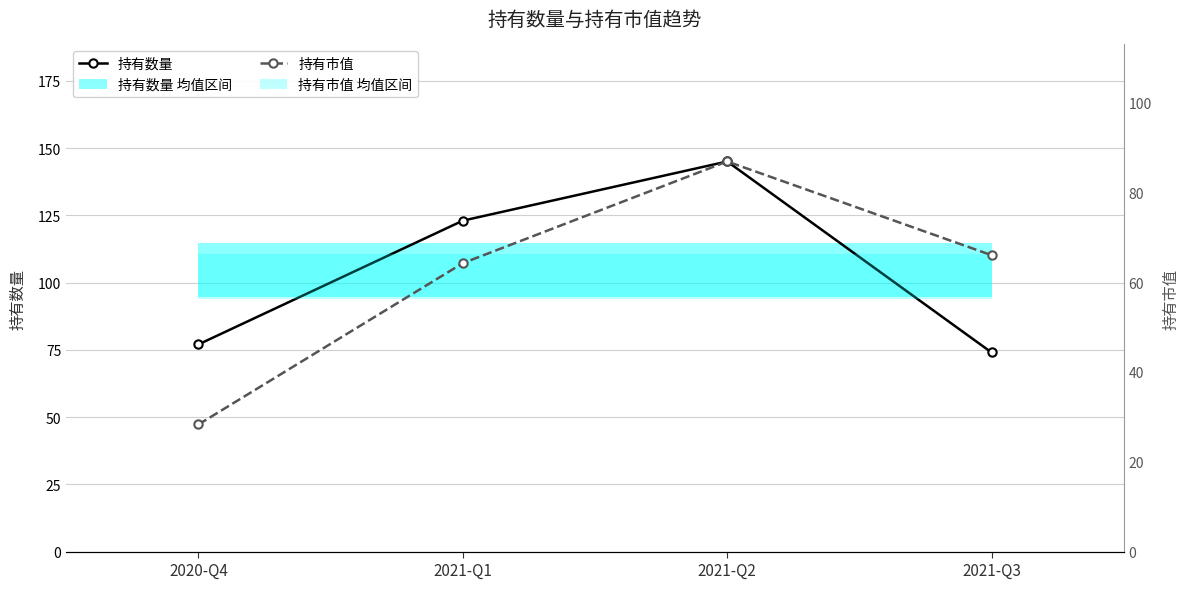

How many interior local peaks does the 持有数量 series have?

1